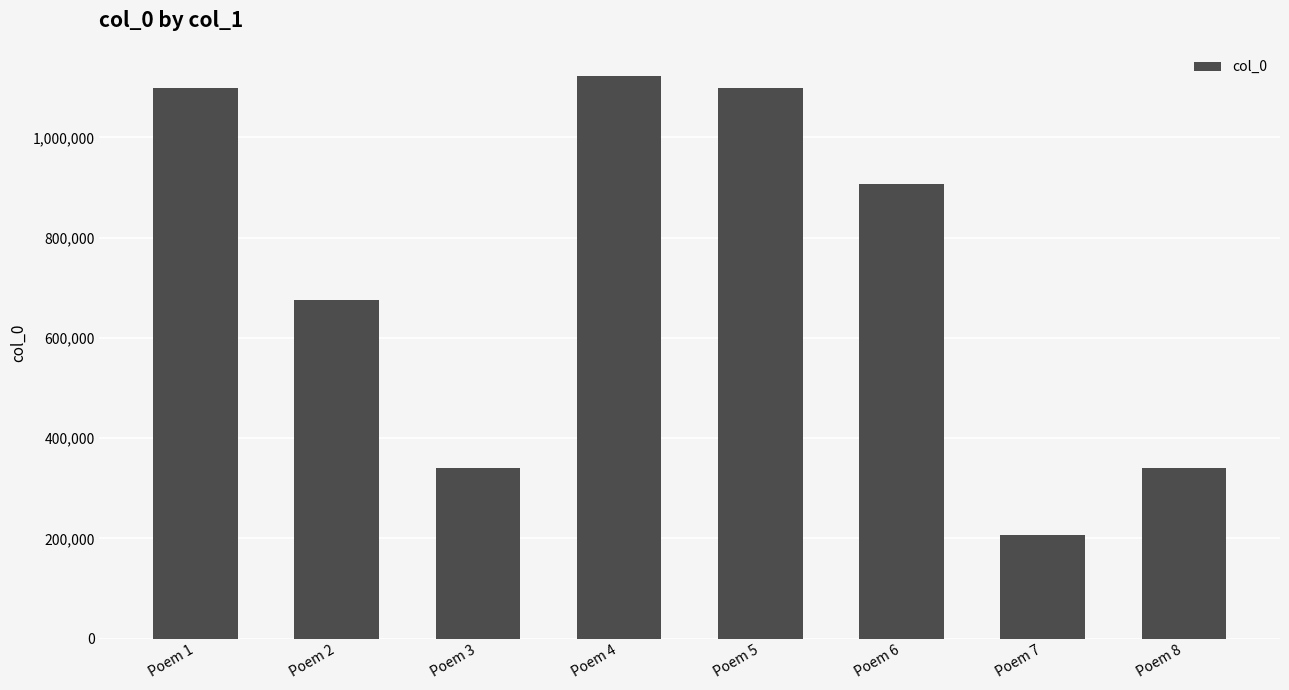

At which label does the data first exceed 907631?

Poem 1